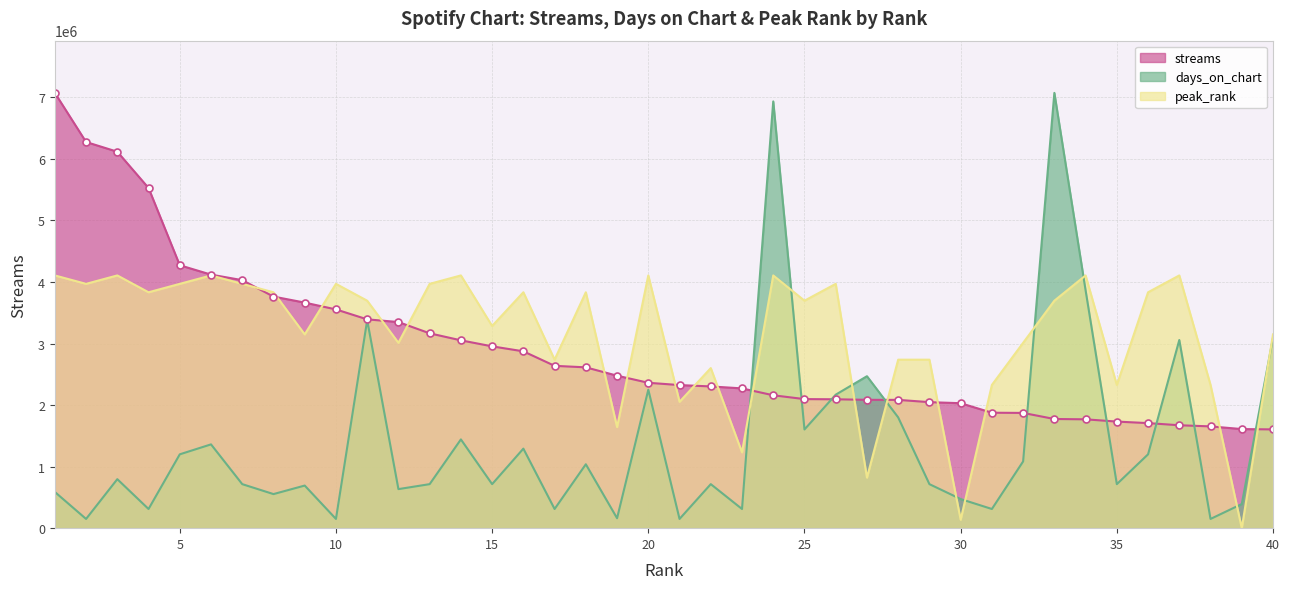

Rank the categories by streams value from lowest to highest.

40, 39, 38, 37, 36, 35, 34, 33, 32, 31, 30, 29, 28, 27, 26, 25, 24, 23, 22, 21, 20, 19, 18, 17, 16, 15, 14, 13, 12, 11, 10, 9, 8, 7, 6, 5, 4, 3, 2, 1